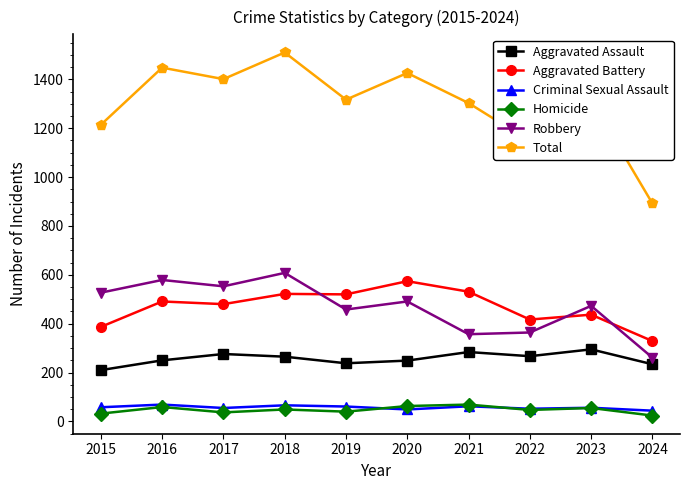

Which series has the largest total across all categories?

Total